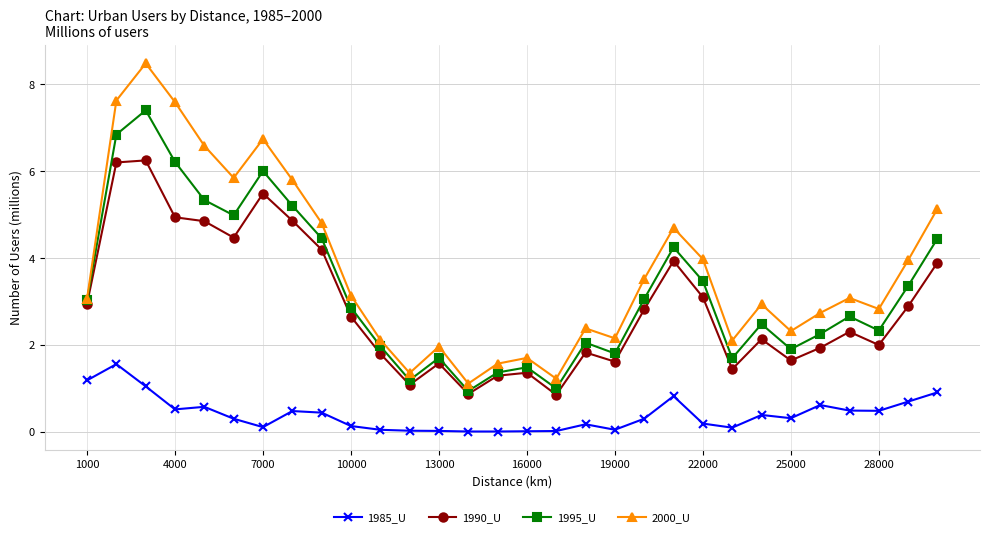

What is the value of the 1990_U point at the 24th from the left?

2.1